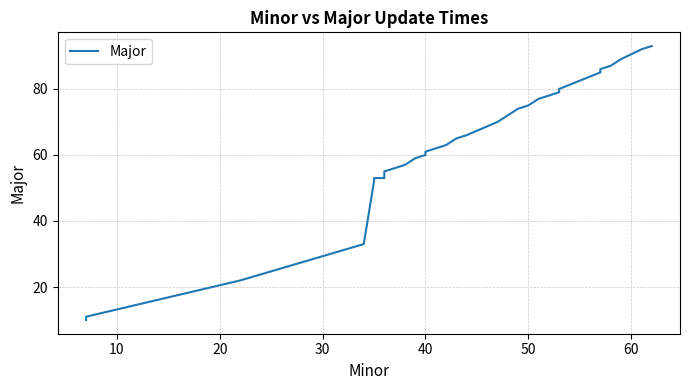

True or false: there are more than 2 points higher than both neighbors.

False